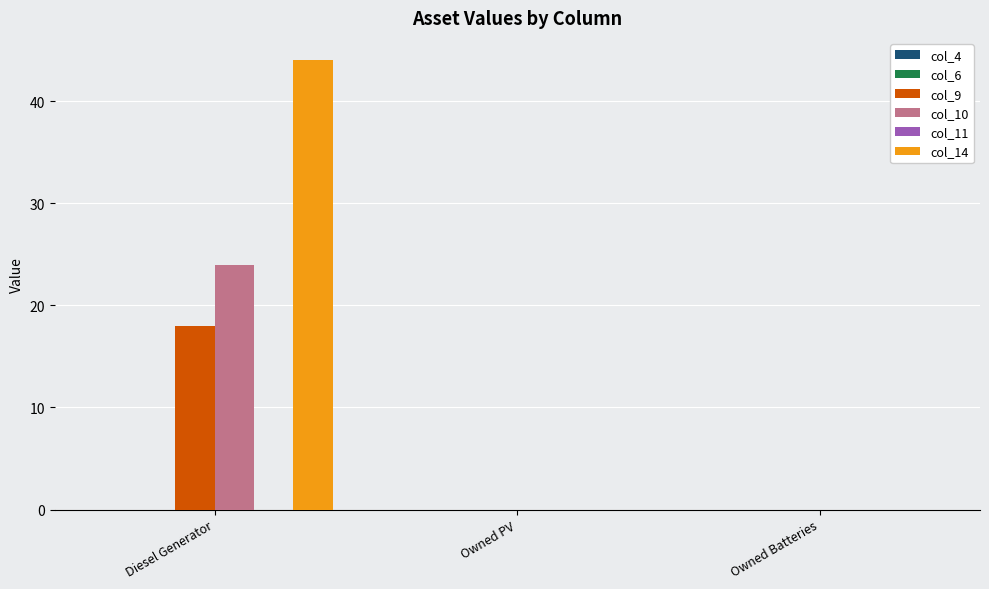

Which series changed the most between Diesel Generator and Owned PV?

col_14